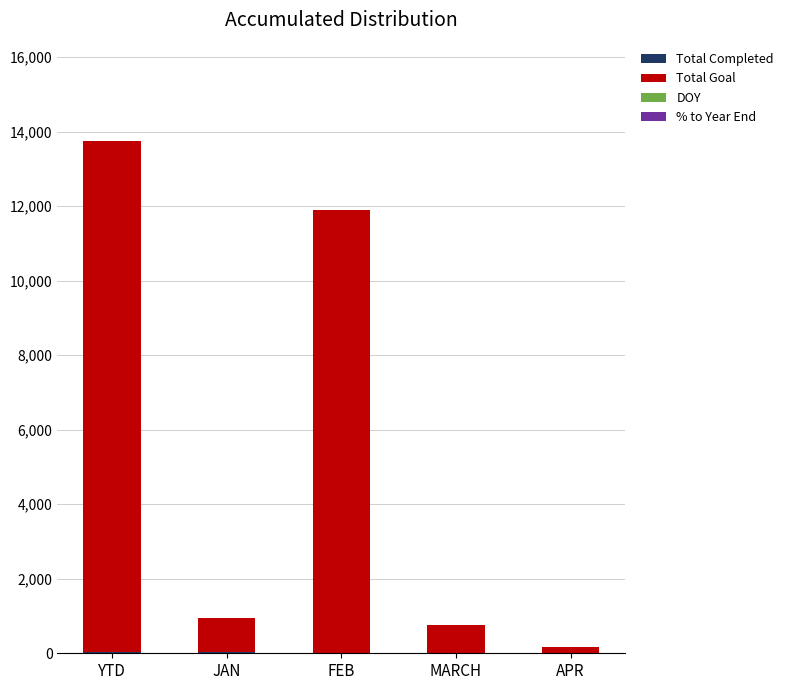

At which category is the sum across all series the highest?

YTD